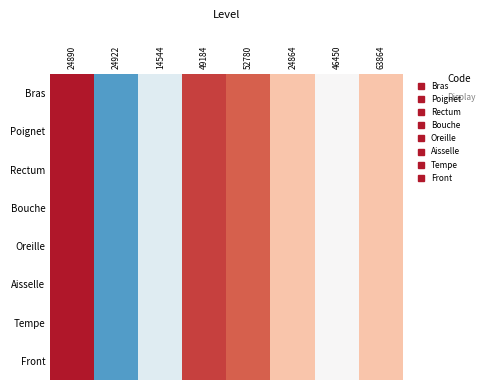

Reading left to right, transcribe all the data shown in this chart.

Bras: 24890=0.8	24922=-0.6	14544=-0.1	49184=0.7	52780=0.6	24864=0.3	46450=0.0	63864=0.3
Poignet: 24890=0.8	24922=-0.6	14544=-0.1	49184=0.7	52780=0.6	24864=0.3	46450=0.0	63864=0.3
Rectum: 24890=0.8	24922=-0.6	14544=-0.1	49184=0.7	52780=0.6	24864=0.3	46450=0.0	63864=0.3
Bouche: 24890=0.8	24922=-0.6	14544=-0.1	49184=0.7	52780=0.6	24864=0.3	46450=0.0	63864=0.3
Oreille: 24890=0.8	24922=-0.6	14544=-0.1	49184=0.7	52780=0.6	24864=0.3	46450=0.0	63864=0.3
Aisselle: 24890=0.8	24922=-0.6	14544=-0.1	49184=0.7	52780=0.6	24864=0.3	46450=0.0	63864=0.3
Tempe: 24890=0.8	24922=-0.6	14544=-0.1	49184=0.7	52780=0.6	24864=0.3	46450=0.0	63864=0.3
Front: 24890=0.8	24922=-0.6	14544=-0.1	49184=0.7	52780=0.6	24864=0.3	46450=0.0	63864=0.3